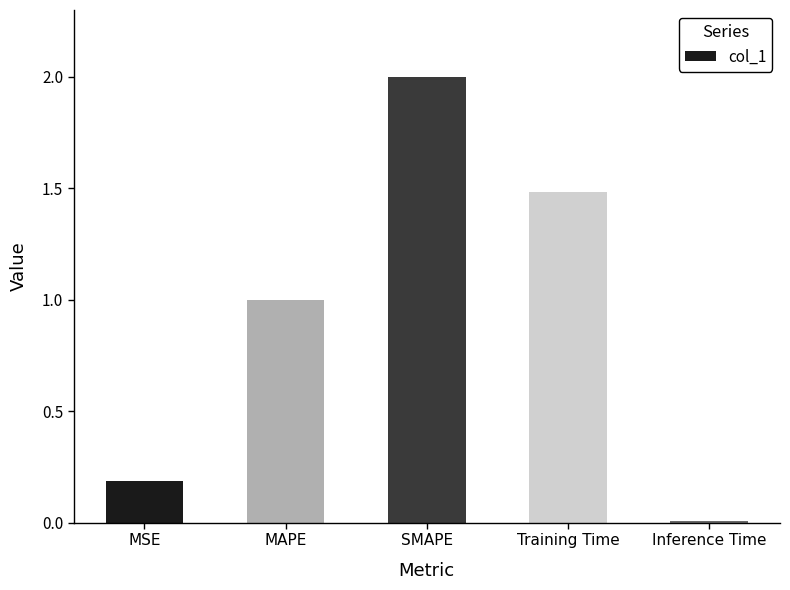

True or false: the data shows 0.0 at Inference Time.

True